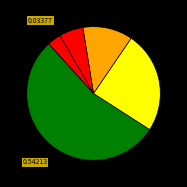

How many segments does this pie chart have?

5